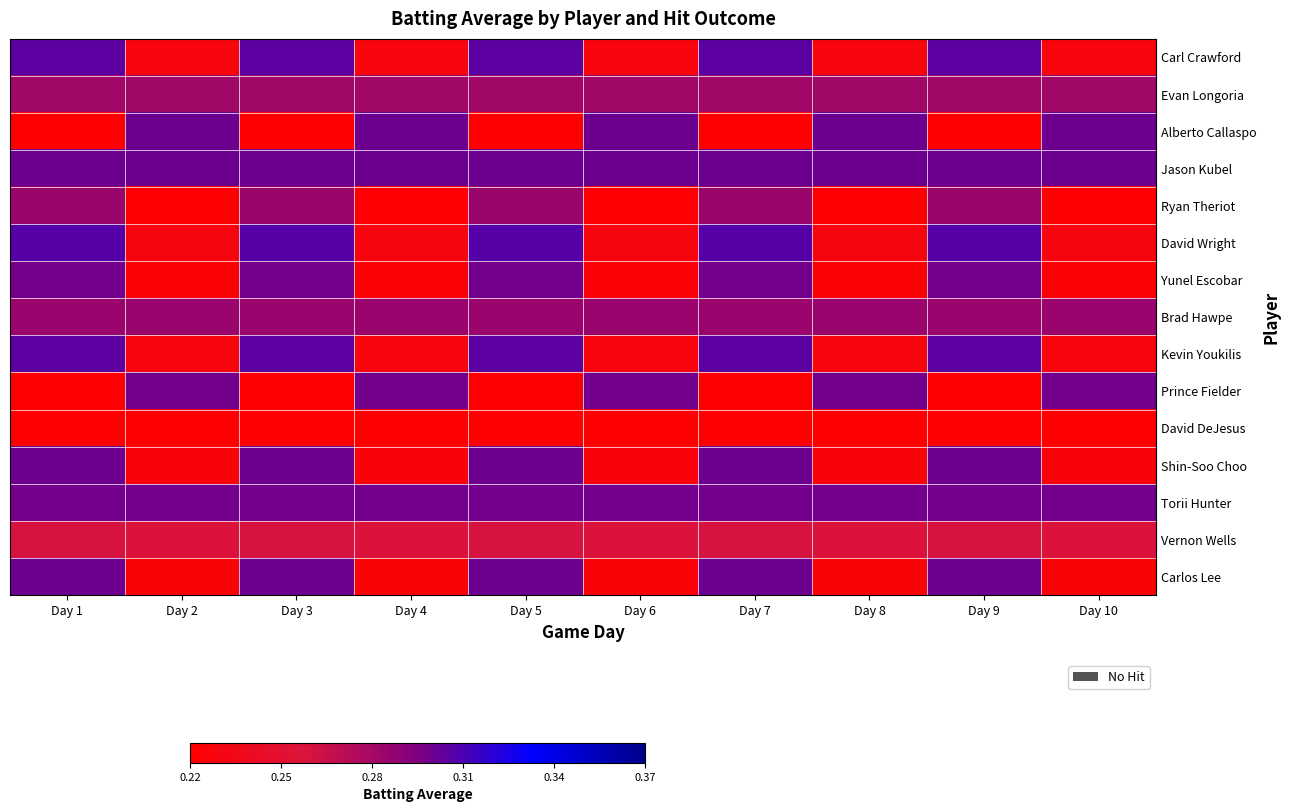

Reading left to right, transcribe all the data shown in this chart.

Carl Crawford: Day 1=0.3	Day 2=0.2	Day 3=0.3	Day 4=0.2	Day 5=0.3	Day 6=0.2	Day 7=0.3	Day 8=0.2	Day 9=0.3	Day 10=0.2
Evan Longoria: Day 1=0.3	Day 2=0.3	Day 3=0.3	Day 4=0.3	Day 5=0.3	Day 6=0.3	Day 7=0.3	Day 8=0.3	Day 9=0.3	Day 10=0.3
Alberto Callaspo: Day 1=0.2	Day 2=0.3	Day 3=0.2	Day 4=0.3	Day 5=0.2	Day 6=0.3	Day 7=0.2	Day 8=0.3	Day 9=0.2	Day 10=0.3
Jason Kubel: Day 1=0.3	Day 2=0.3	Day 3=0.3	Day 4=0.3	Day 5=0.3	Day 6=0.3	Day 7=0.3	Day 8=0.3	Day 9=0.3	Day 10=0.3
Ryan Theriot: Day 1=0.3	Day 2=0.2	Day 3=0.3	Day 4=0.2	Day 5=0.3	Day 6=0.2	Day 7=0.3	Day 8=0.2	Day 9=0.3	Day 10=0.2
David Wright: Day 1=0.3	Day 2=0.2	Day 3=0.3	Day 4=0.2	Day 5=0.3	Day 6=0.2	Day 7=0.3	Day 8=0.2	Day 9=0.3	Day 10=0.2
Yunel Escobar: Day 1=0.3	Day 2=0.2	Day 3=0.3	Day 4=0.2	Day 5=0.3	Day 6=0.2	Day 7=0.3	Day 8=0.2	Day 9=0.3	Day 10=0.2
Brad Hawpe: Day 1=0.3	Day 2=0.3	Day 3=0.3	Day 4=0.3	Day 5=0.3	Day 6=0.3	Day 7=0.3	Day 8=0.3	Day 9=0.3	Day 10=0.3
Kevin Youkilis: Day 1=0.3	Day 2=0.2	Day 3=0.3	Day 4=0.2	Day 5=0.3	Day 6=0.2	Day 7=0.3	Day 8=0.2	Day 9=0.3	Day 10=0.2
Prince Fielder: Day 1=0.2	Day 2=0.3	Day 3=0.2	Day 4=0.3	Day 5=0.2	Day 6=0.3	Day 7=0.2	Day 8=0.3	Day 9=0.2	Day 10=0.3
David DeJesus: Day 1=0.2	Day 2=0.2	Day 3=0.2	Day 4=0.2	Day 5=0.2	Day 6=0.2	Day 7=0.2	Day 8=0.2	Day 9=0.2	Day 10=0.2
Shin-Soo Choo: Day 1=0.3	Day 2=0.2	Day 3=0.3	Day 4=0.2	Day 5=0.3	Day 6=0.2	Day 7=0.3	Day 8=0.2	Day 9=0.3	Day 10=0.2
Torii Hunter: Day 1=0.3	Day 2=0.3	Day 3=0.3	Day 4=0.3	Day 5=0.3	Day 6=0.3	Day 7=0.3	Day 8=0.3	Day 9=0.3	Day 10=0.3
Vernon Wells: Day 1=0.3	Day 2=0.3	Day 3=0.3	Day 4=0.3	Day 5=0.3	Day 6=0.3	Day 7=0.3	Day 8=0.3	Day 9=0.3	Day 10=0.3
Carlos Lee: Day 1=0.3	Day 2=0.2	Day 3=0.3	Day 4=0.2	Day 5=0.3	Day 6=0.2	Day 7=0.3	Day 8=0.2	Day 9=0.3	Day 10=0.2